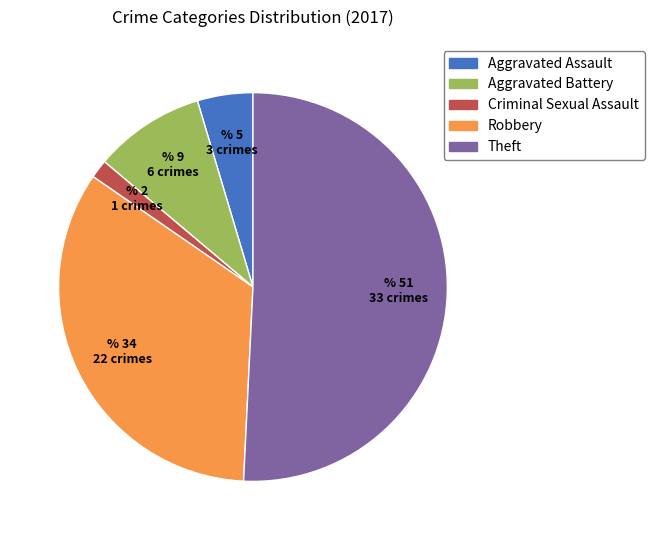

What is the largest slice in the pie chart?

Theft